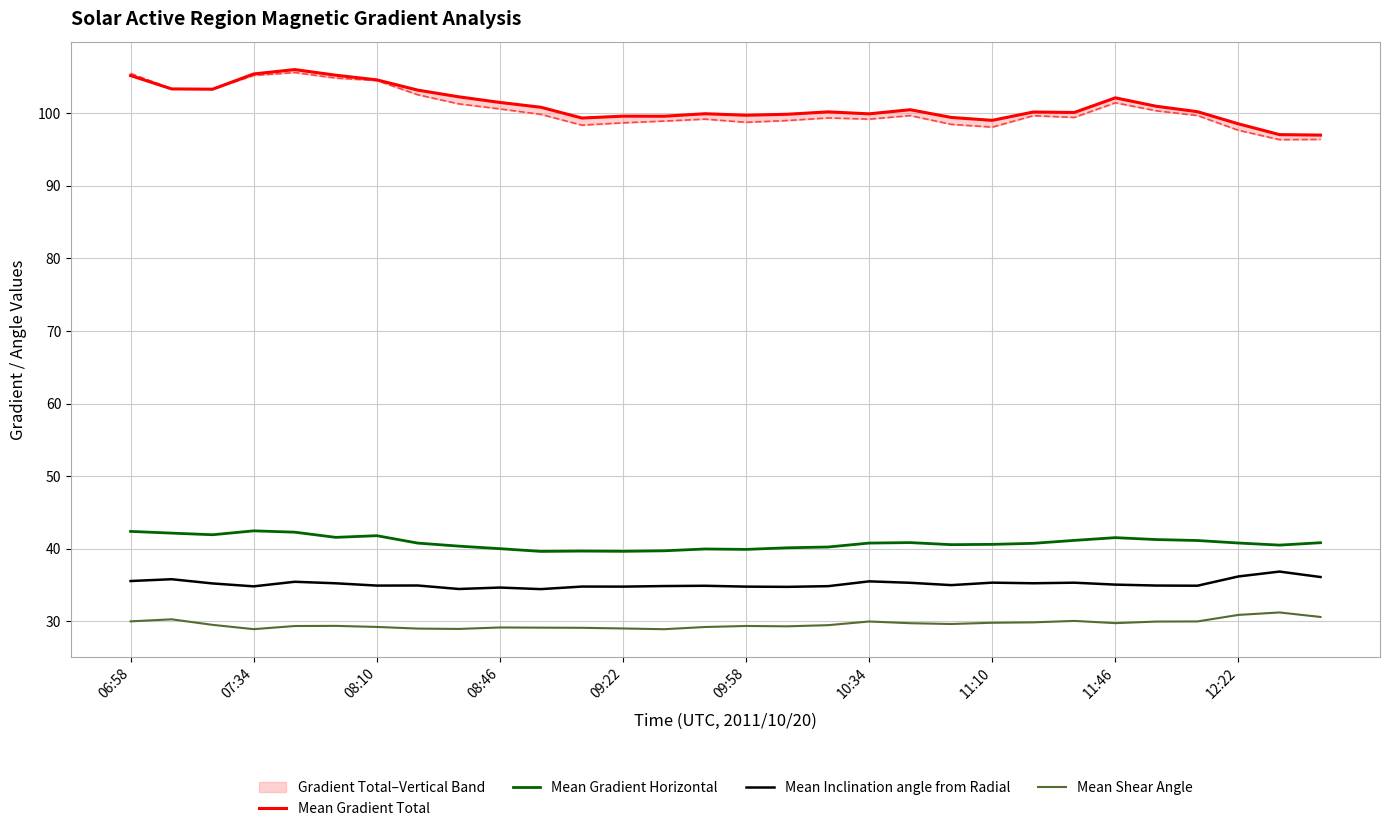

True or false: Mean Gradient Horizontal and Mean Inclination angle from Radial intersect in this chart.

False